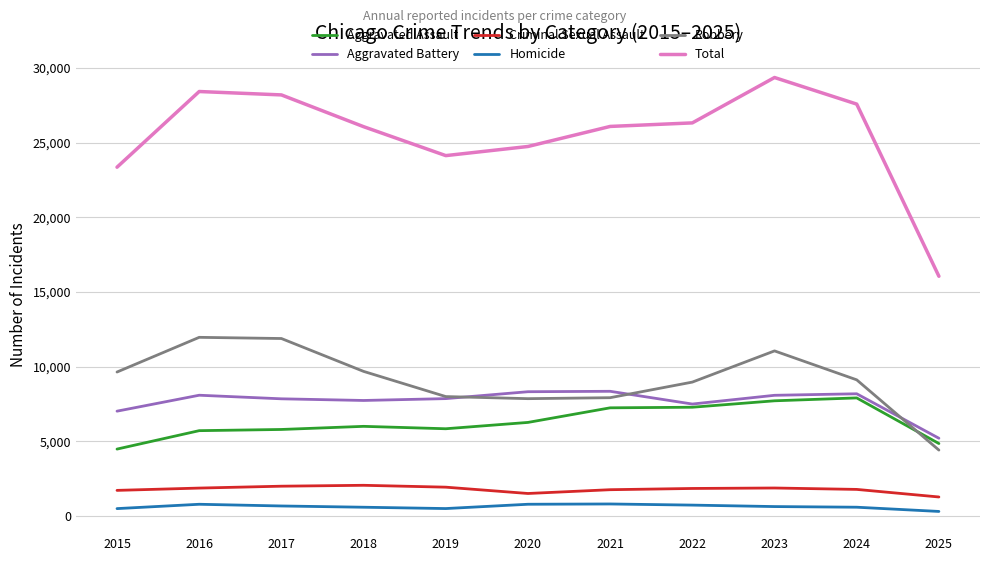

What are all the series names shown in the legend?

Aggravated Assault, Aggravated Battery, Criminal Sexual Assault, Homicide, Robbery, Total